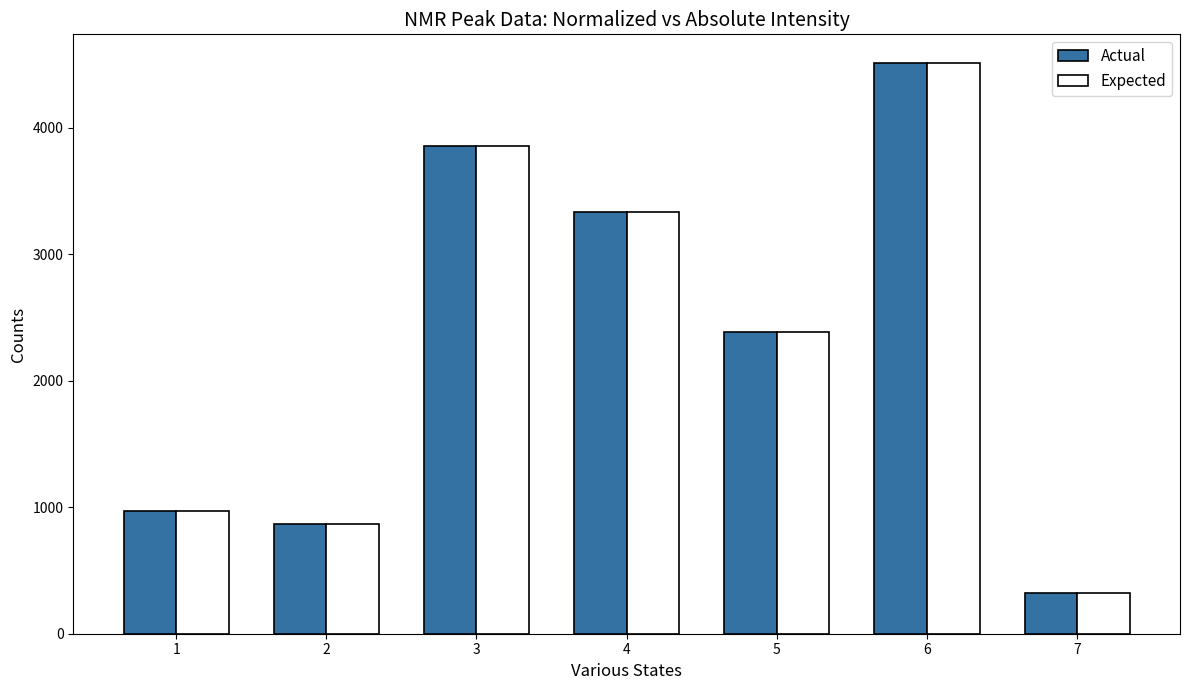

What is the value of the Actual bar at the 5th from the left?

2381.6